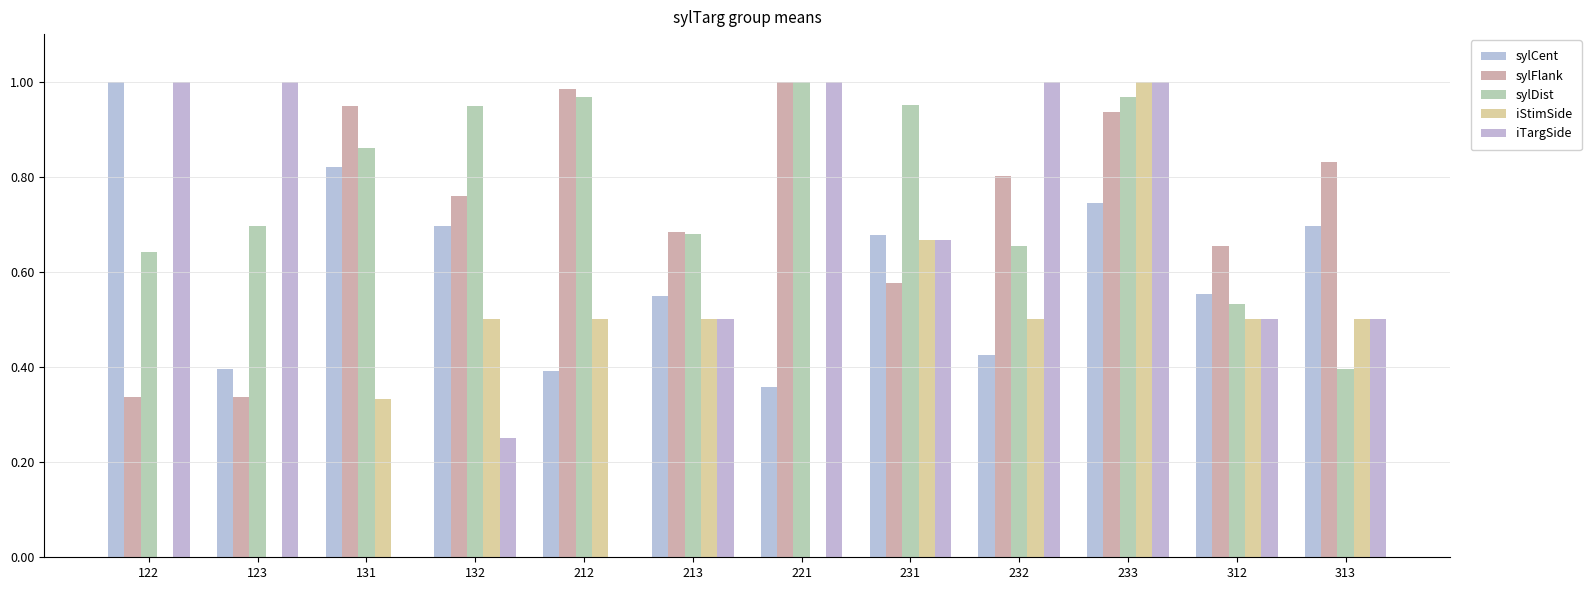

At which label is sylCent closest to 0?

221